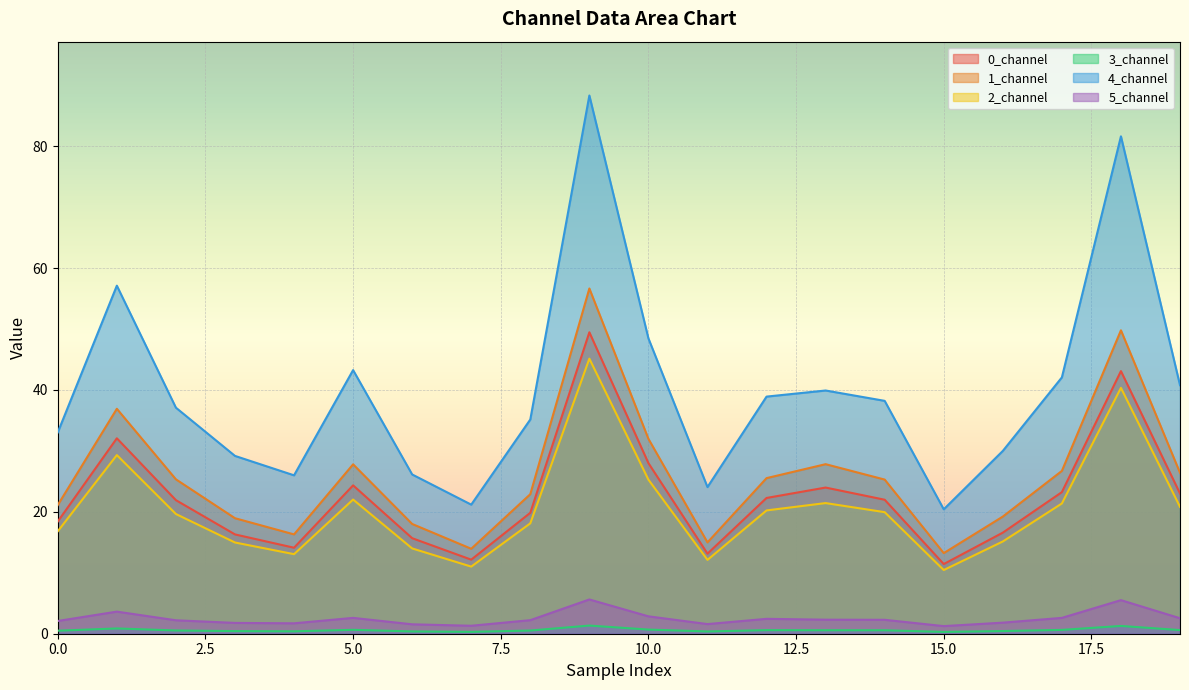

Rank the series by their maximum value, from lowest to highest.

3_channel, 5_channel, 2_channel, 0_channel, 1_channel, 4_channel